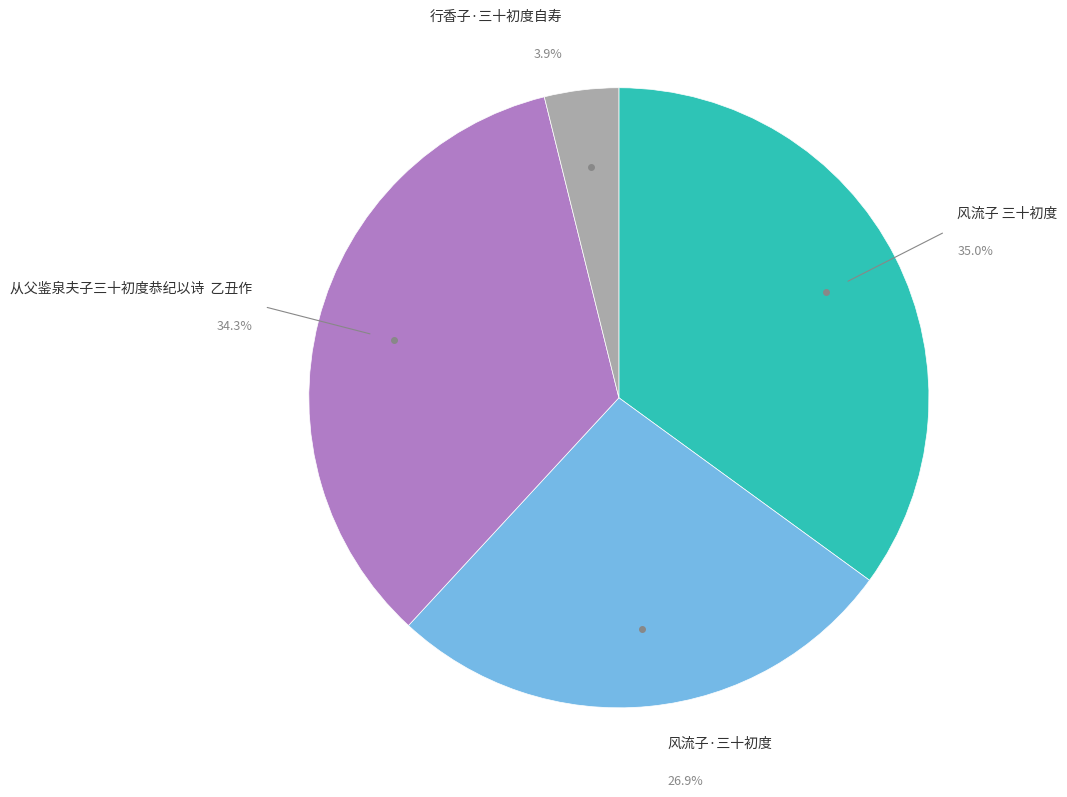

Is there any slice that represents more than half of the pie?

No